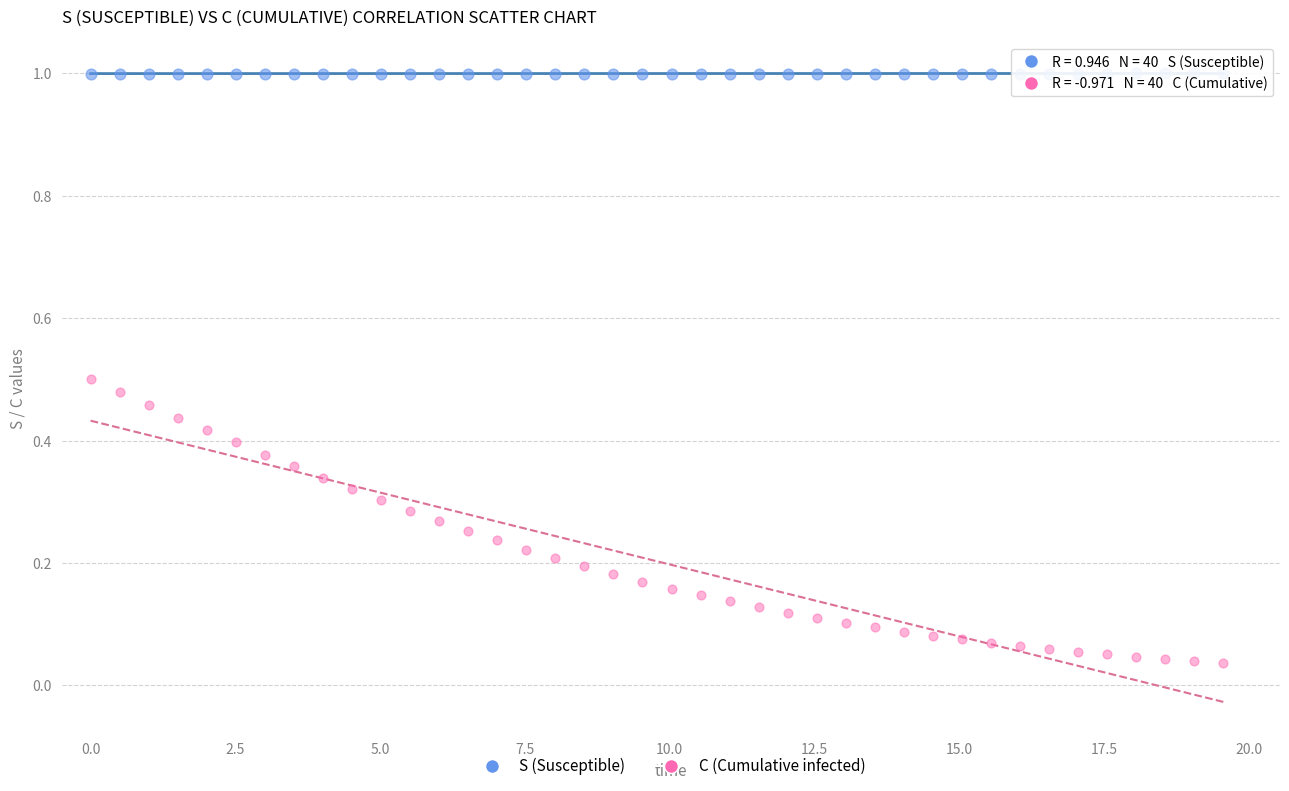

Which series reaches the minimum Y coordinate?

C (Cumulative infected)